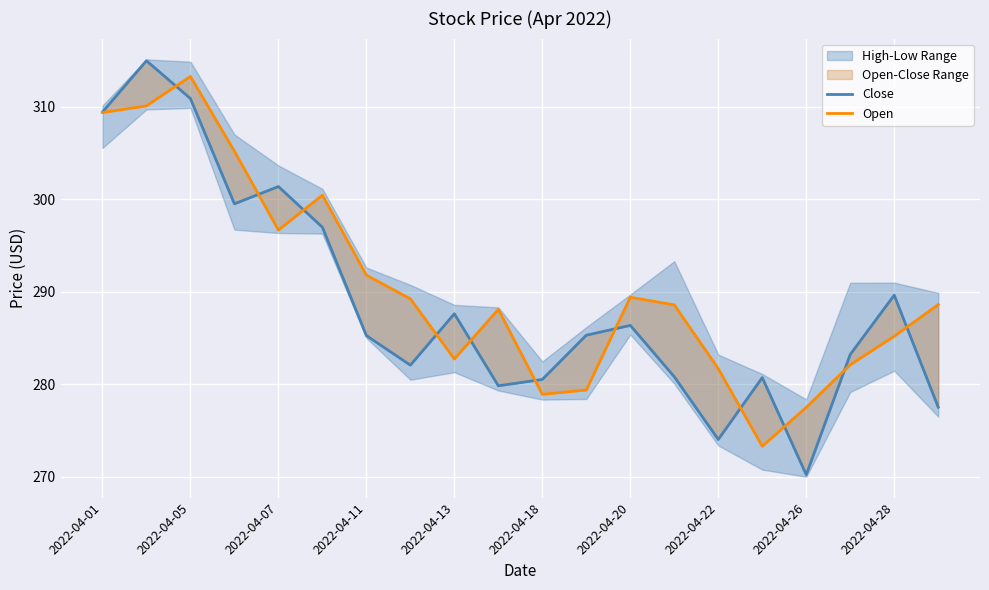

Reading left to right, list all the values displayed in this chart.

Close: 309.4	315.0	310.9	299.5	301.4	297.0	285.3	282.1	287.6	279.8	280.5	285.3	286.4	280.8	274.0	280.7	270.2	283.2	289.6	277.5
Open: 309.4	310.1	313.3	305.2	296.7	300.4	291.8	289.2	282.7	288.1	278.9	279.4	289.4	288.6	281.7	273.3	277.5	282.1	285.2	288.6